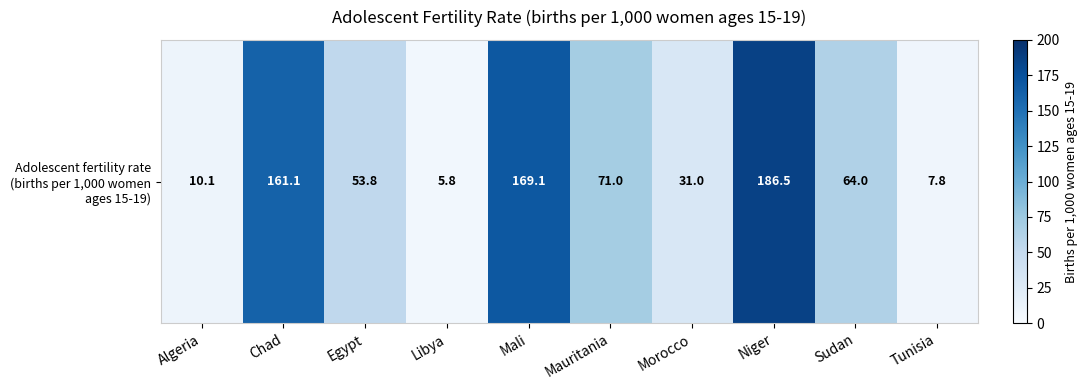

At which label does the data first exceed 63?

Chad